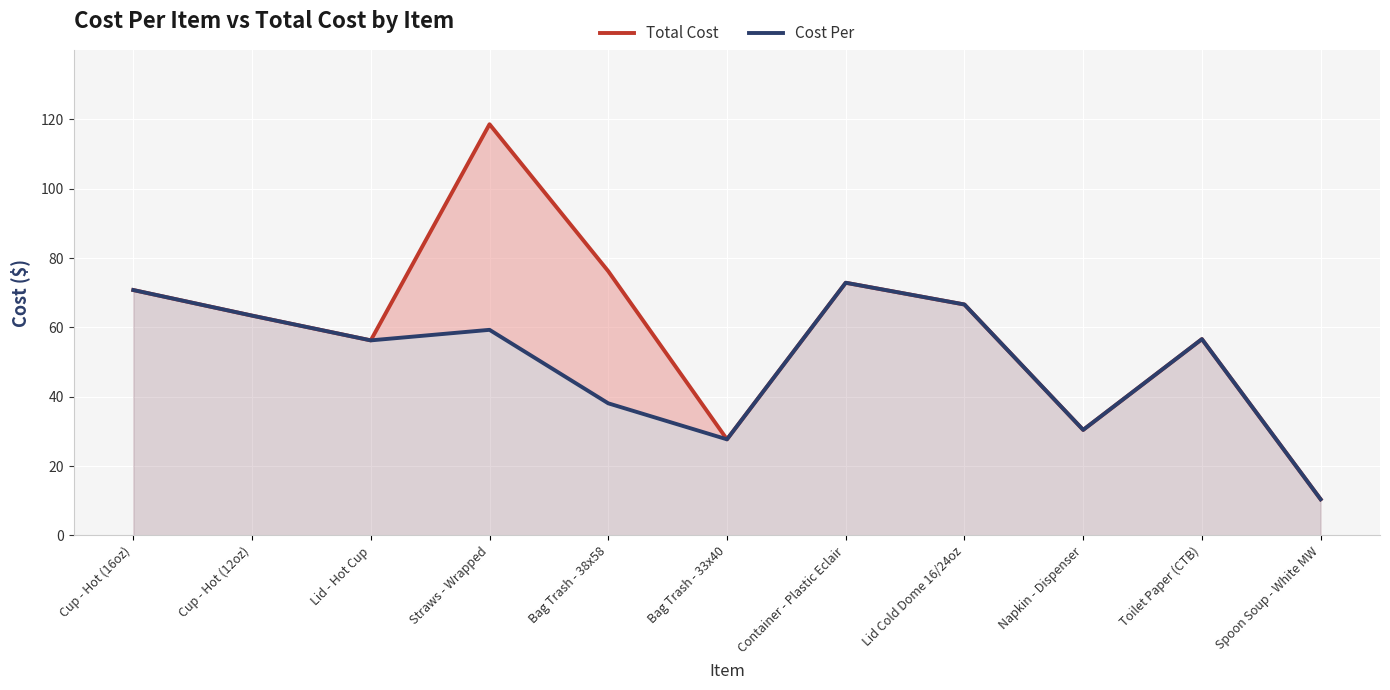

Where is Cost Per nearest to the value 41?

Bag Trash - 38x58